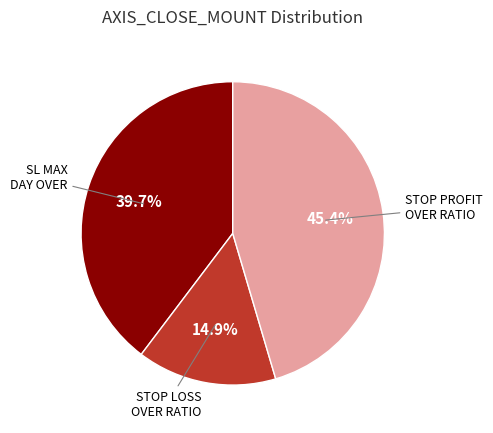

Is there any slice that represents more than half of the pie?

No